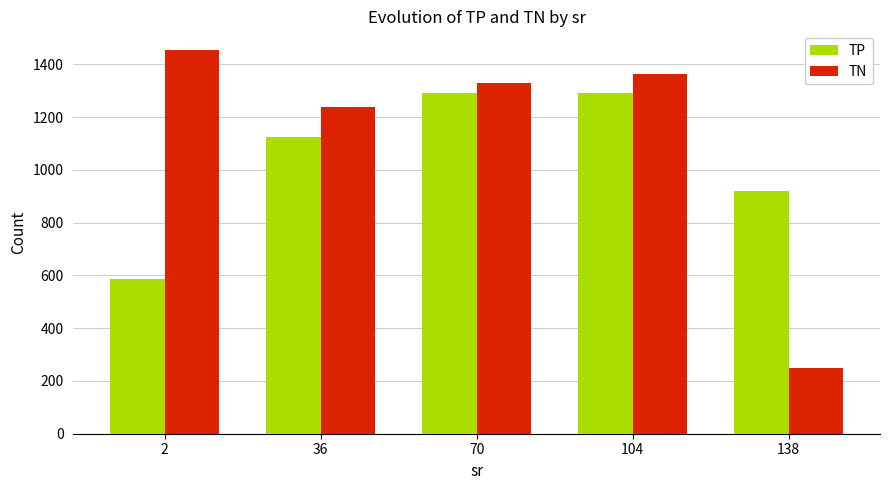

At 2, list the series in order from largest to smallest.

TN, TP